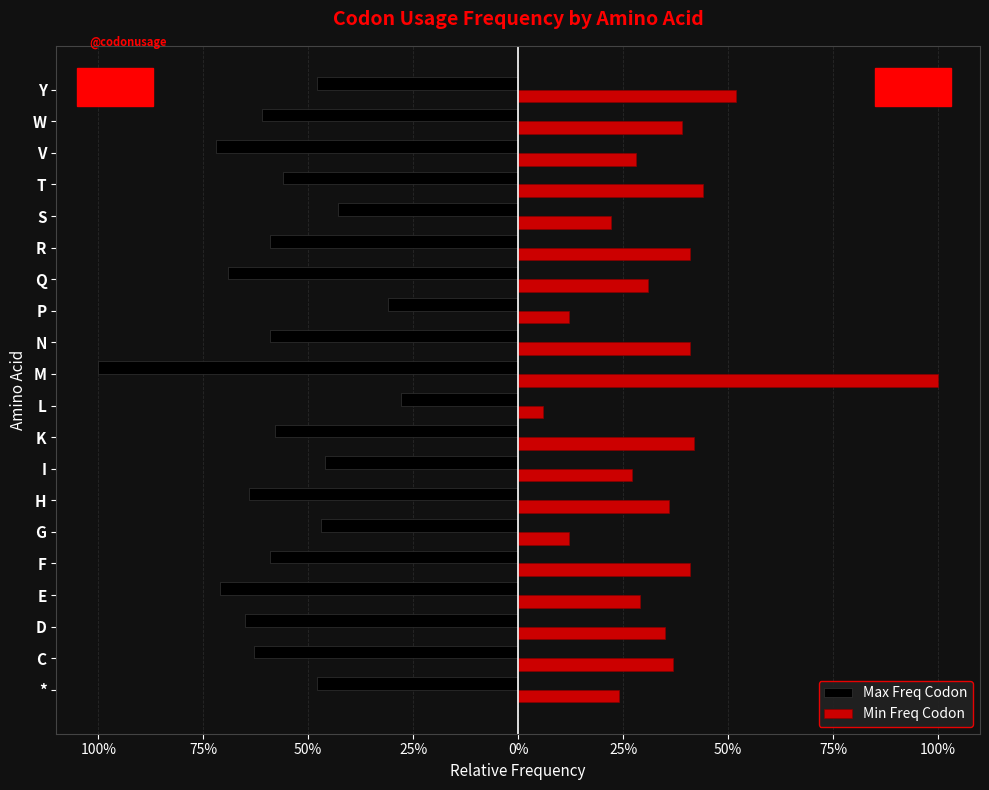

What is the minimum value shown in the chart?

-1.0